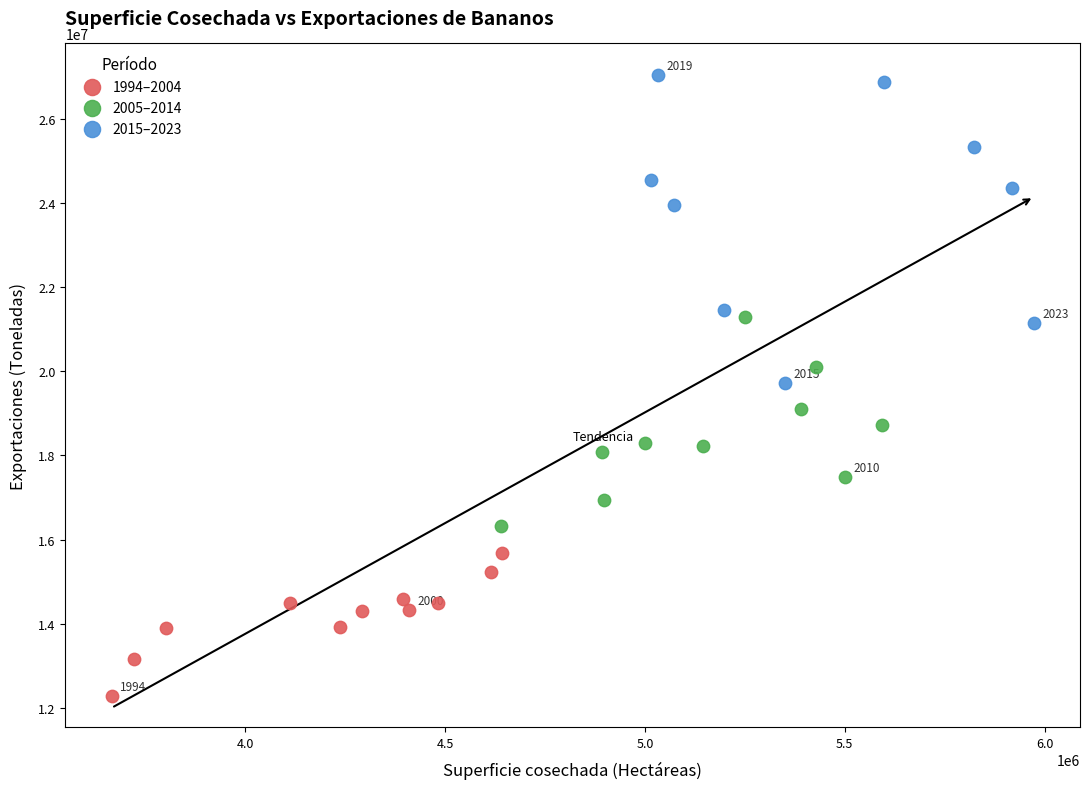

Which series contains the highest Y value?

2015–2023